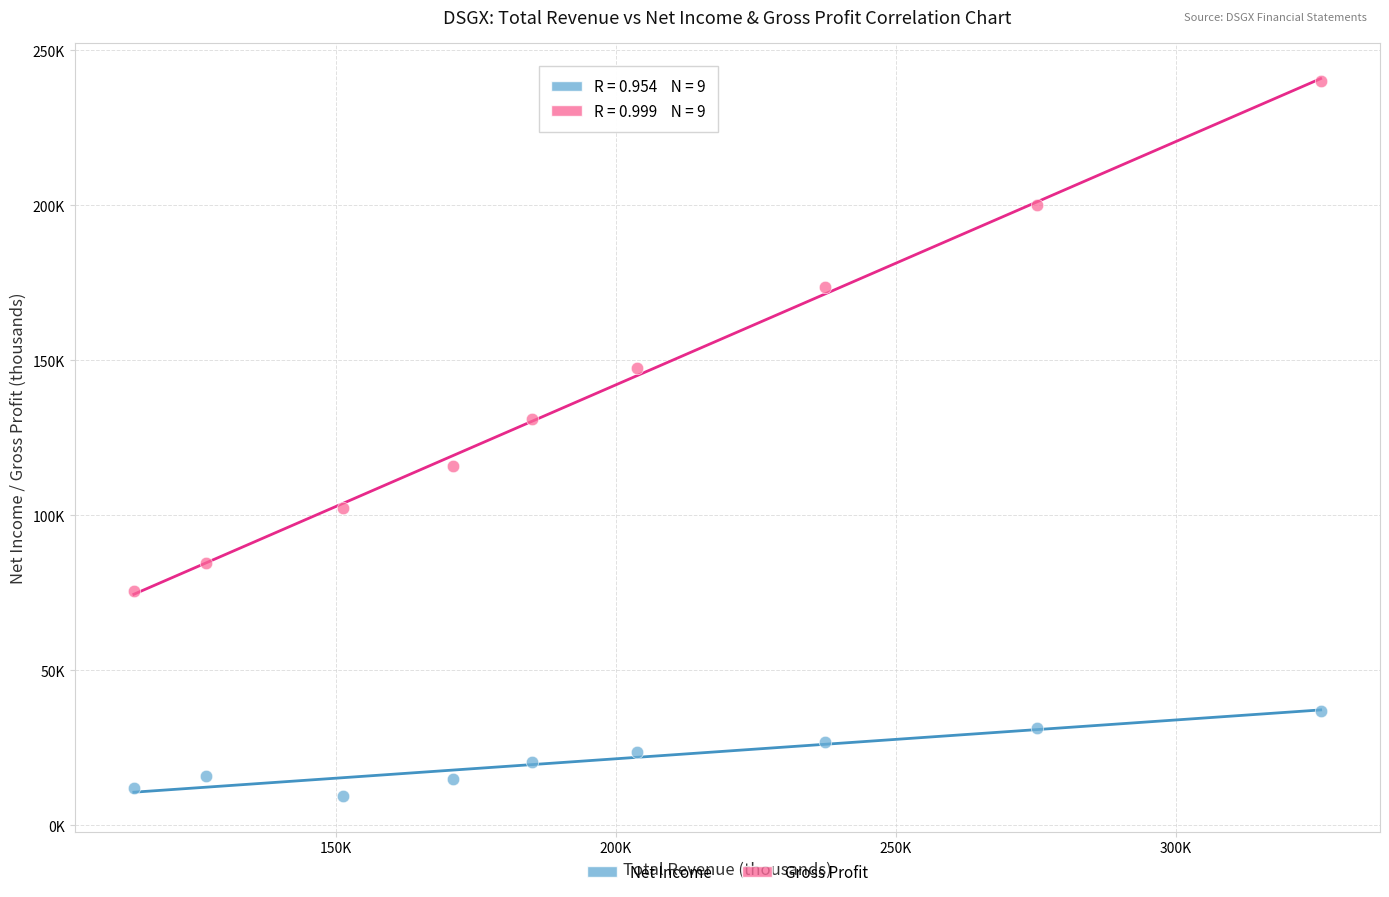

Which series reaches the maximum Y coordinate?

Gross Profit